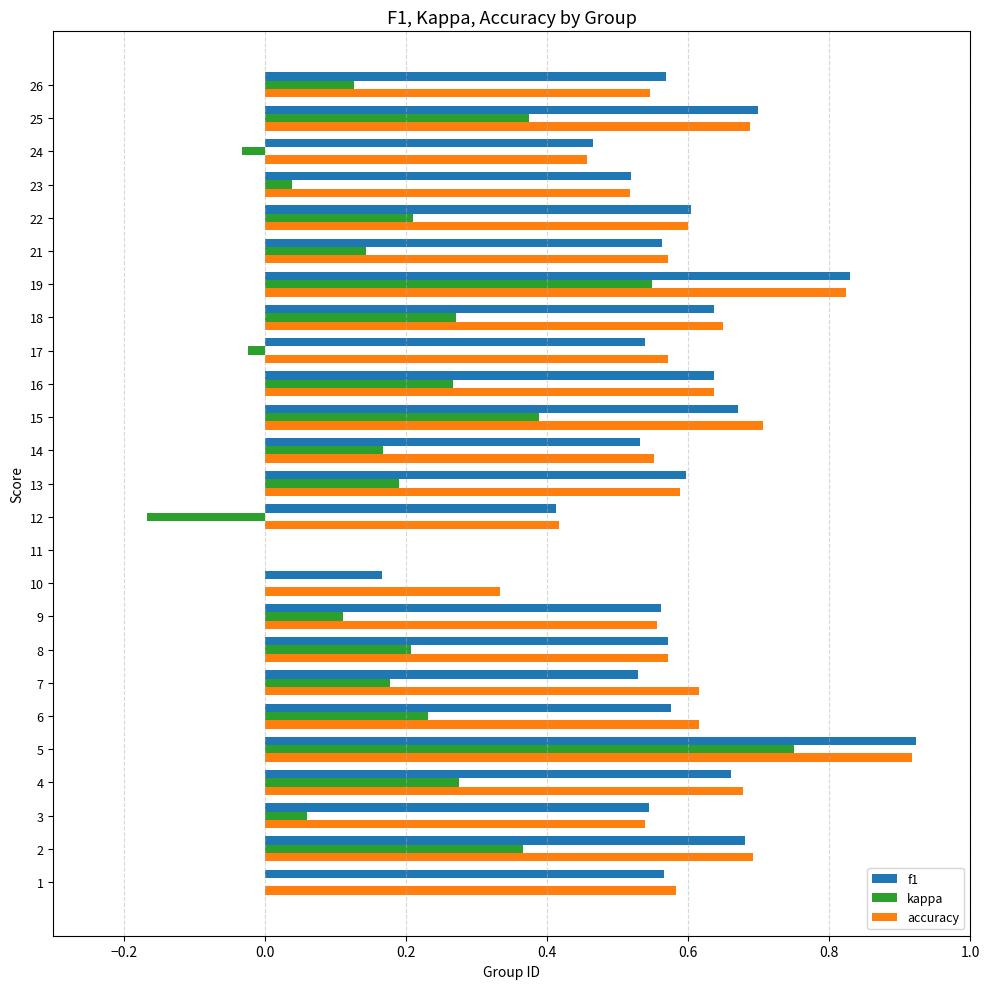

At which category is the sum across all series the highest?

5